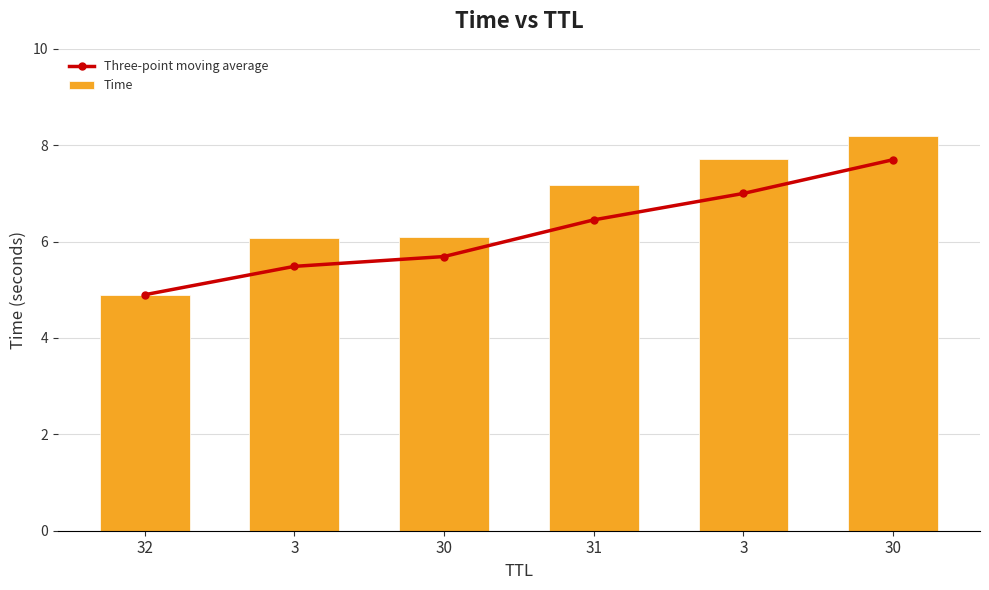

Reading left to right, list all the values displayed in this chart.

Three-point moving average: 4.9	5.5	5.7	6.5	7.0	7.7
Time: 4.9	6.1	6.1	7.2	7.7	8.2